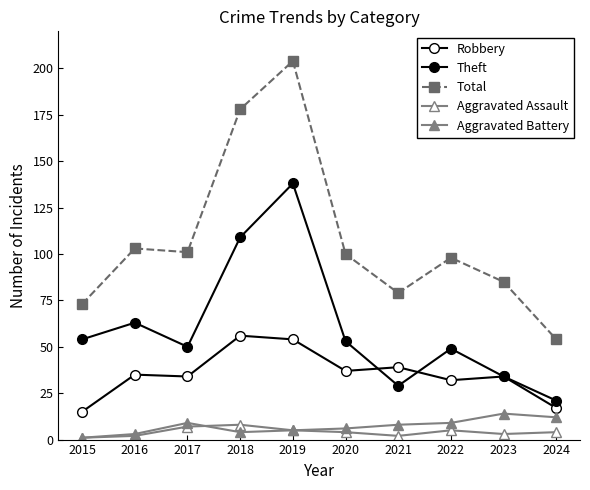

What is the value of the Robbery point at the 7th from the left?

39